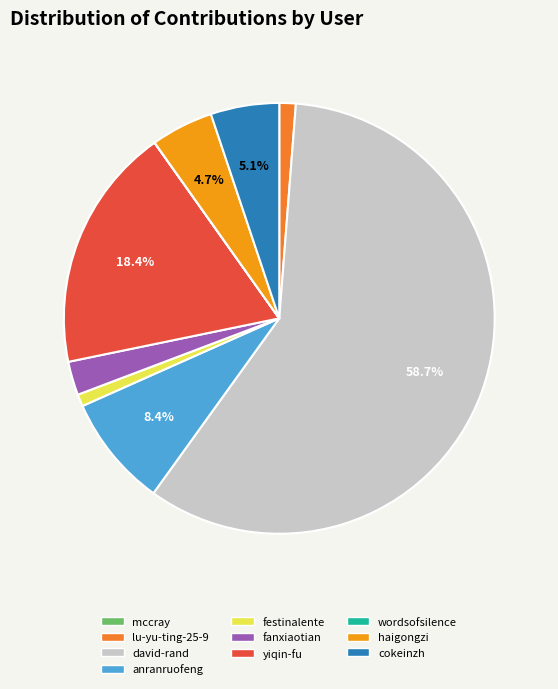

Is it true that mccray is 6% of the pie?

False